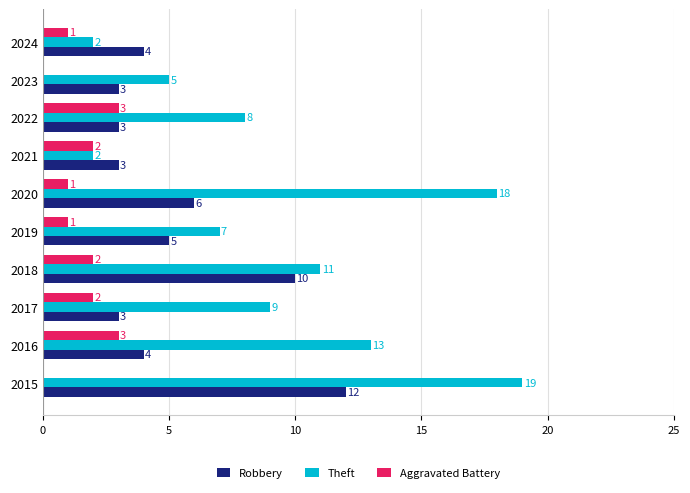

At which label is Robbery closest to 7?

2020